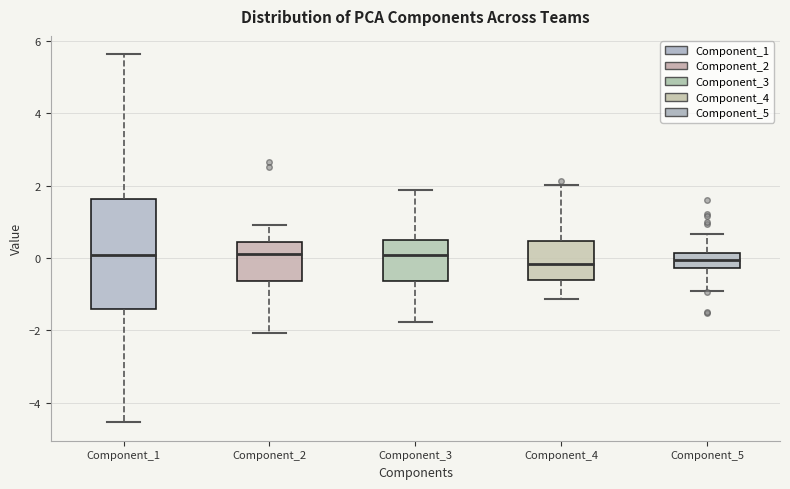

Which box is the tallest, from its lower edge to its upper edge?

Component_1